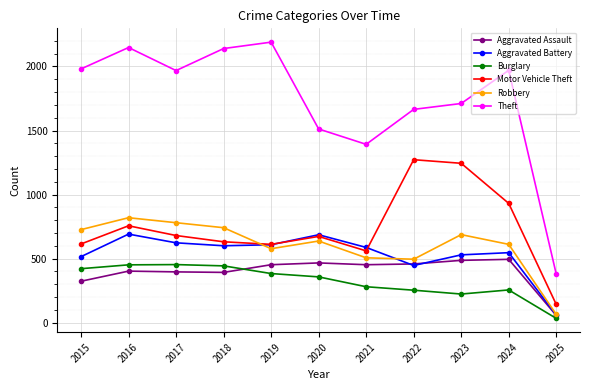

At which category is the sum across all series the highest?

2016